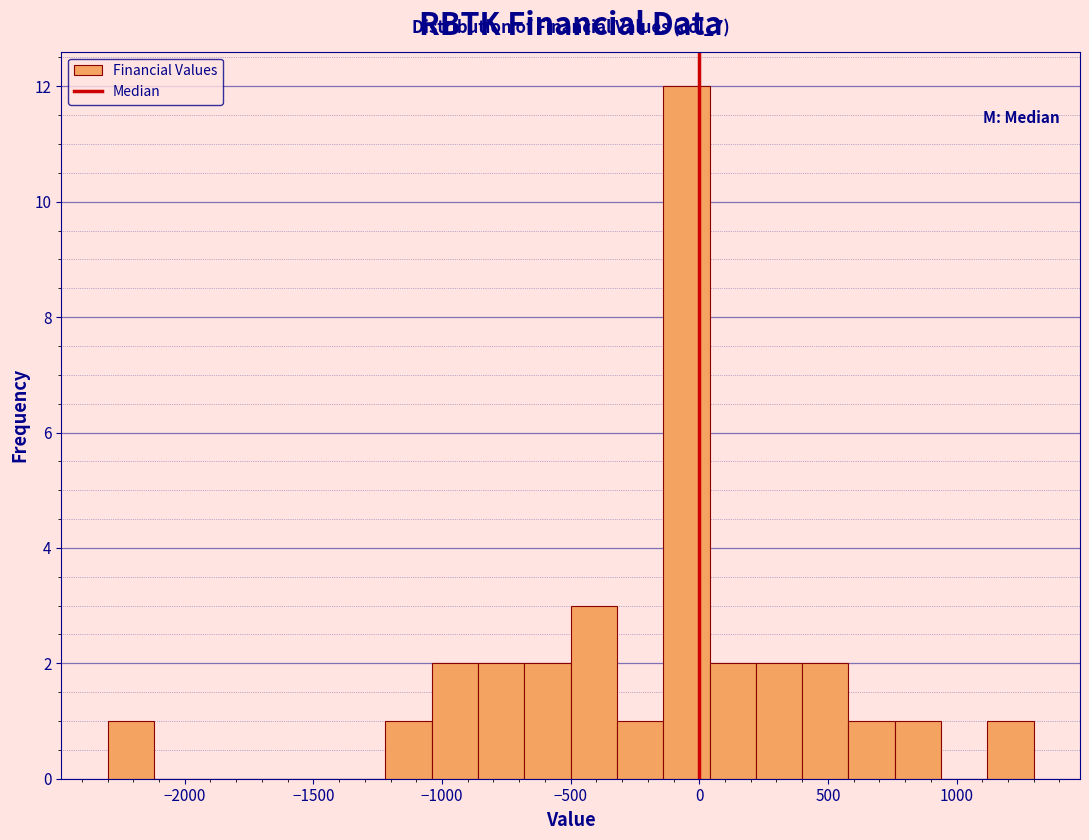

Around what value on the x-axis is the tallest bar? Give the approximate position of its centre, as read against the axis.

-50